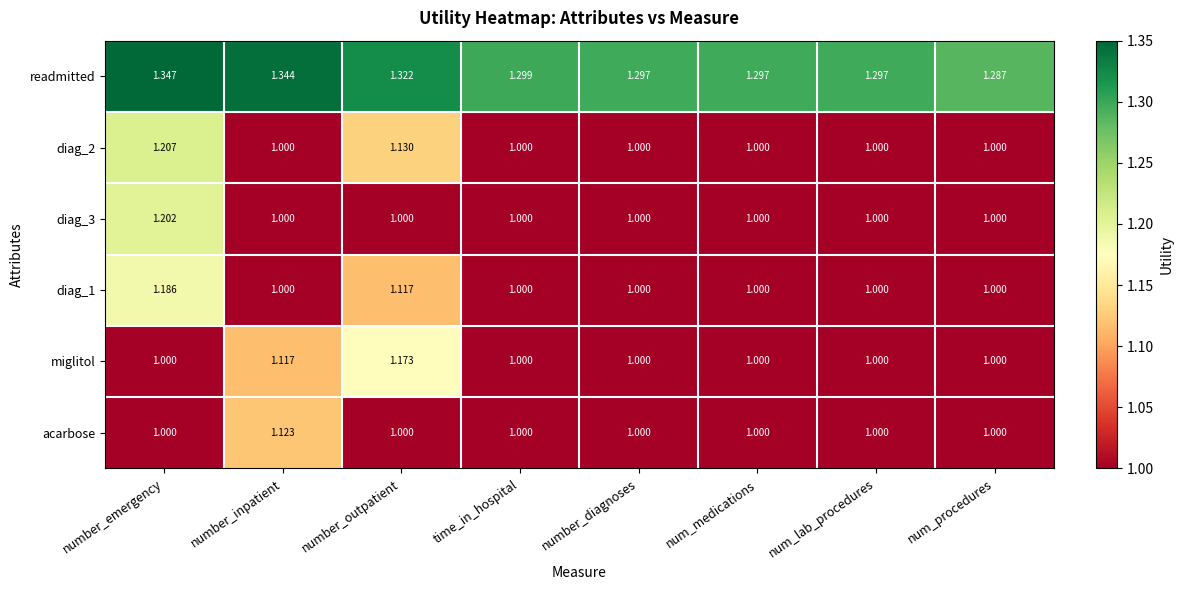

Which series has the largest total across all categories?

readmitted